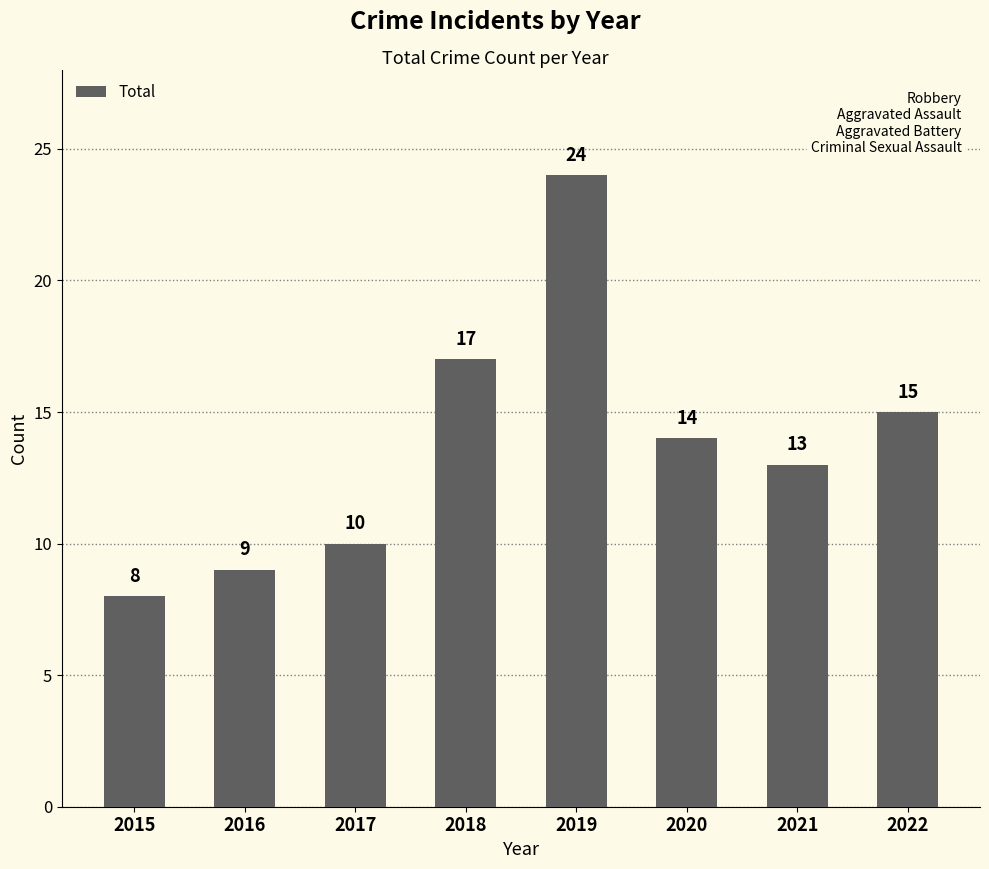

What is the value of the 5th bar from the left?

24